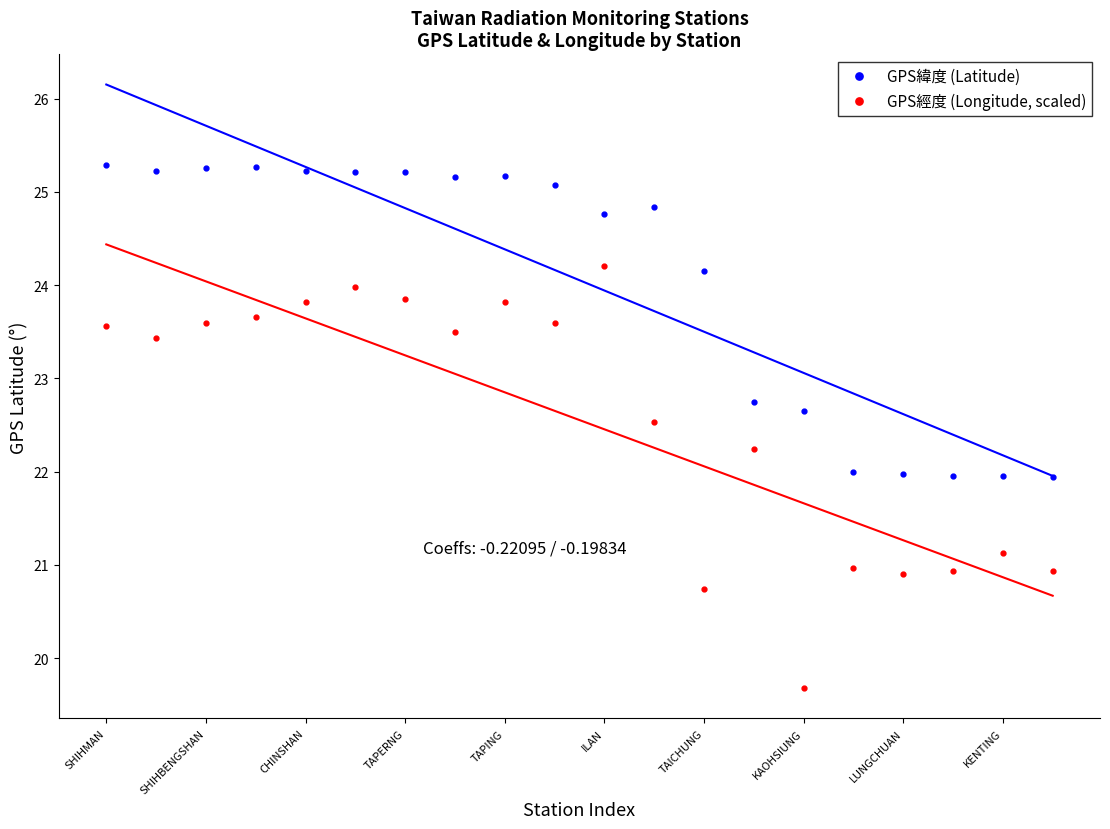

How many data points in GPS經度 (Longitude, scaled) are less than 23?

9